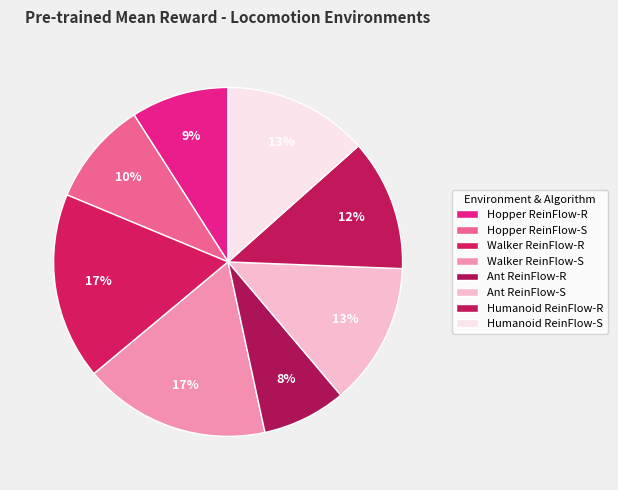

Which slice is the largest?

Walker ReinFlow-R